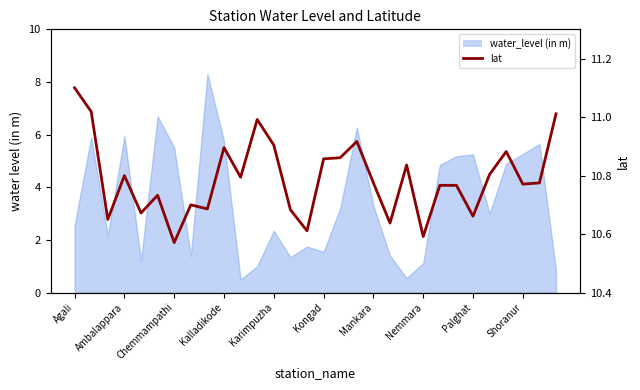

What is the change in value from 10 to 17?

+0.1